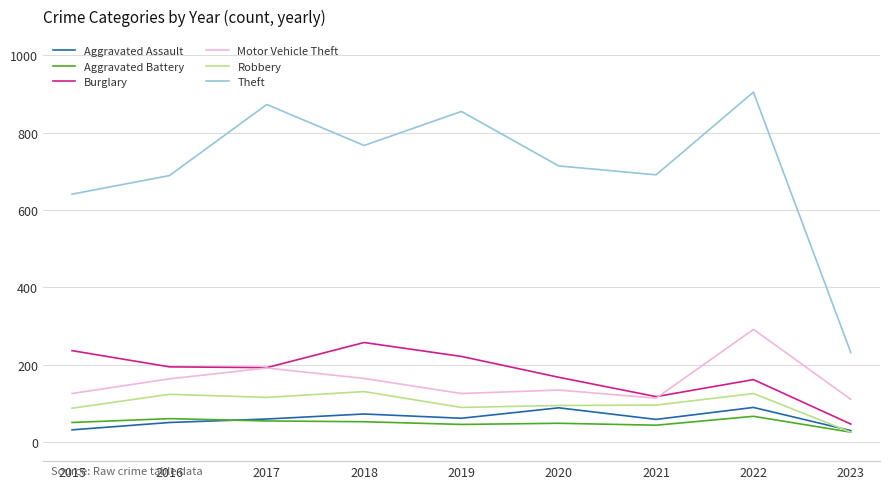

How many series are shown in this chart?

6